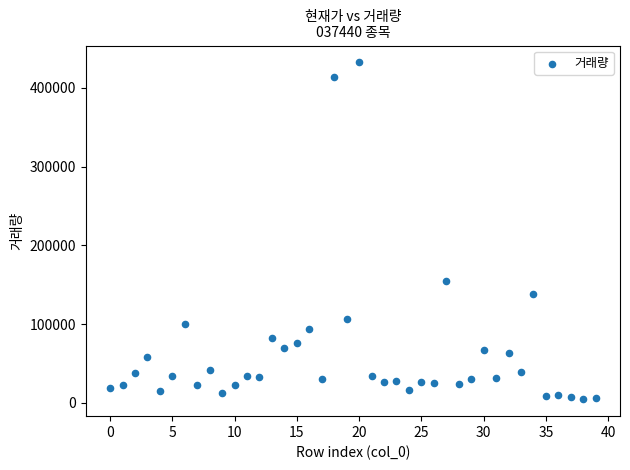

What is the range of Y values (max minus min)?

427927